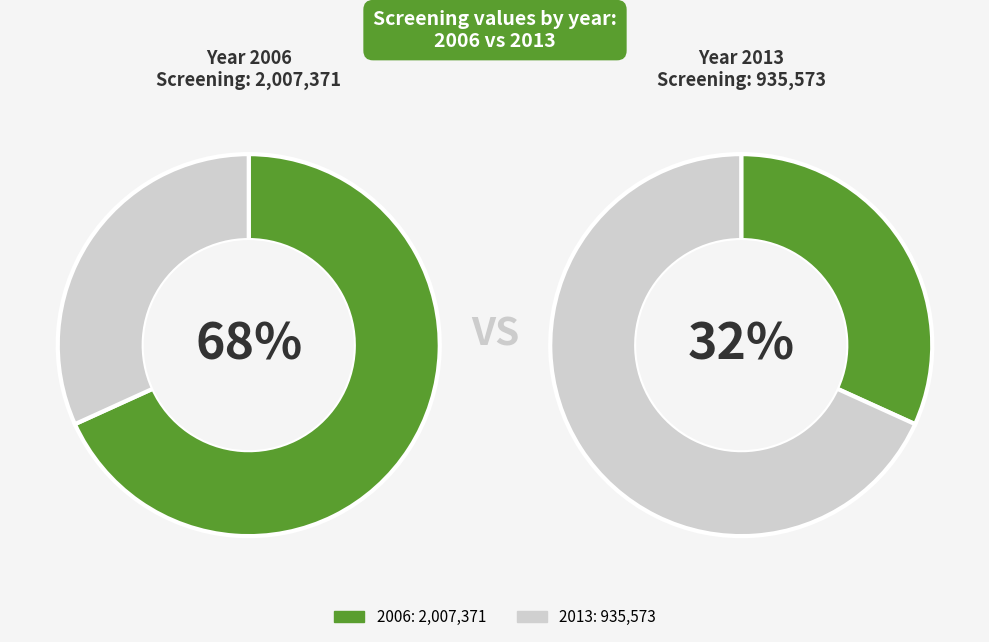

Between 2013 and 2006, which is larger?

2006